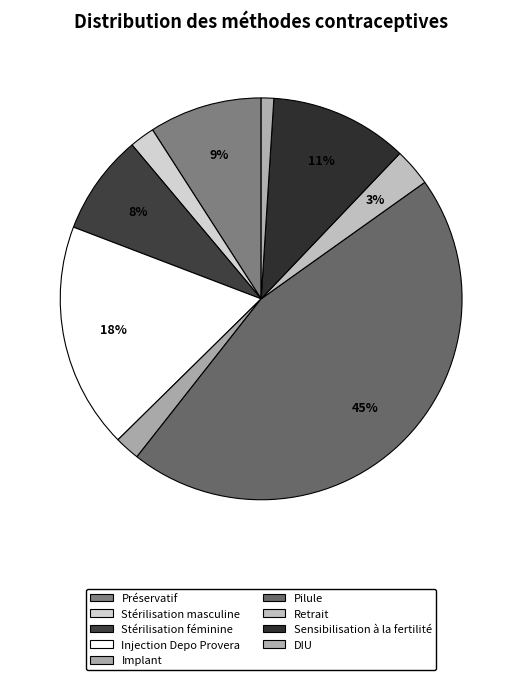

To the nearest percent, what is the difference between the largest and smallest slice percentages?

44%